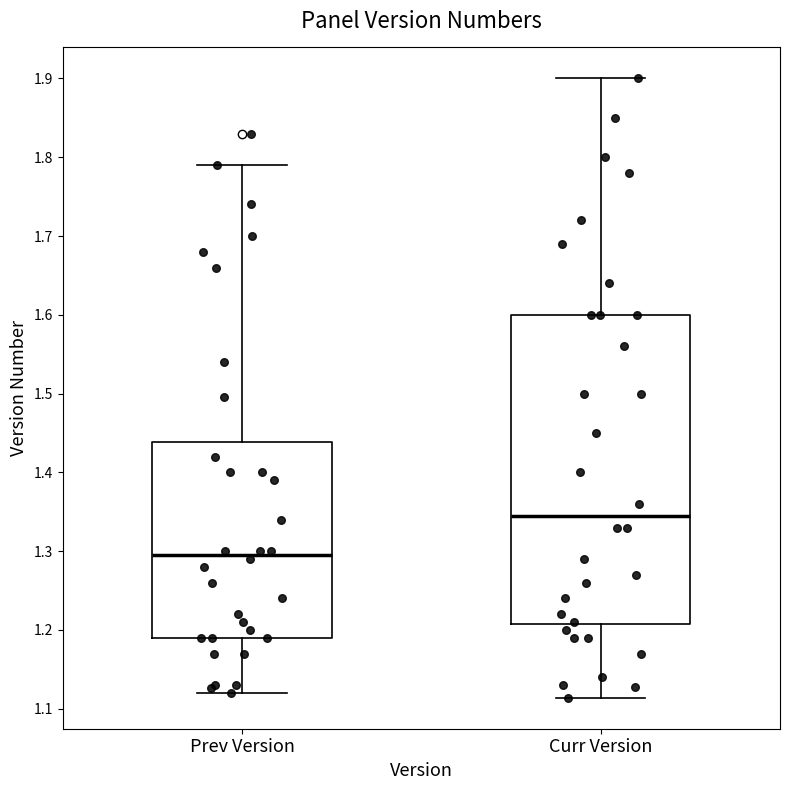

Which box's median line is the highest?

Curr Version